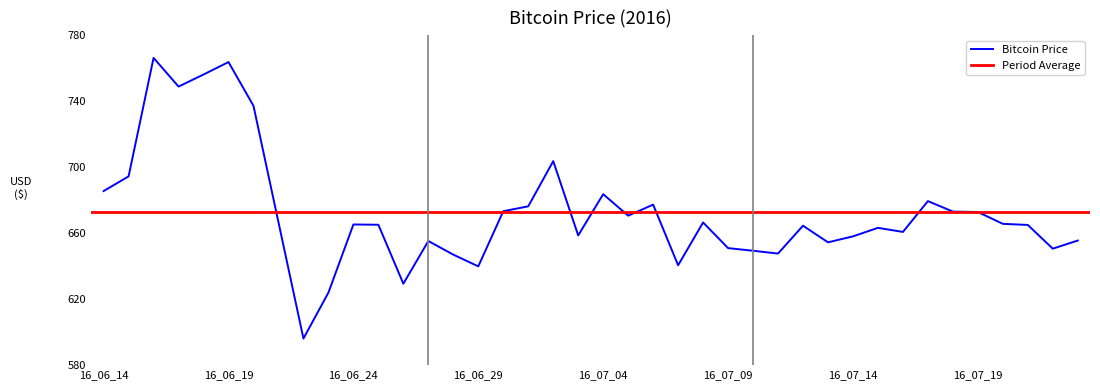

What position from the right is 2016-06-26?

28